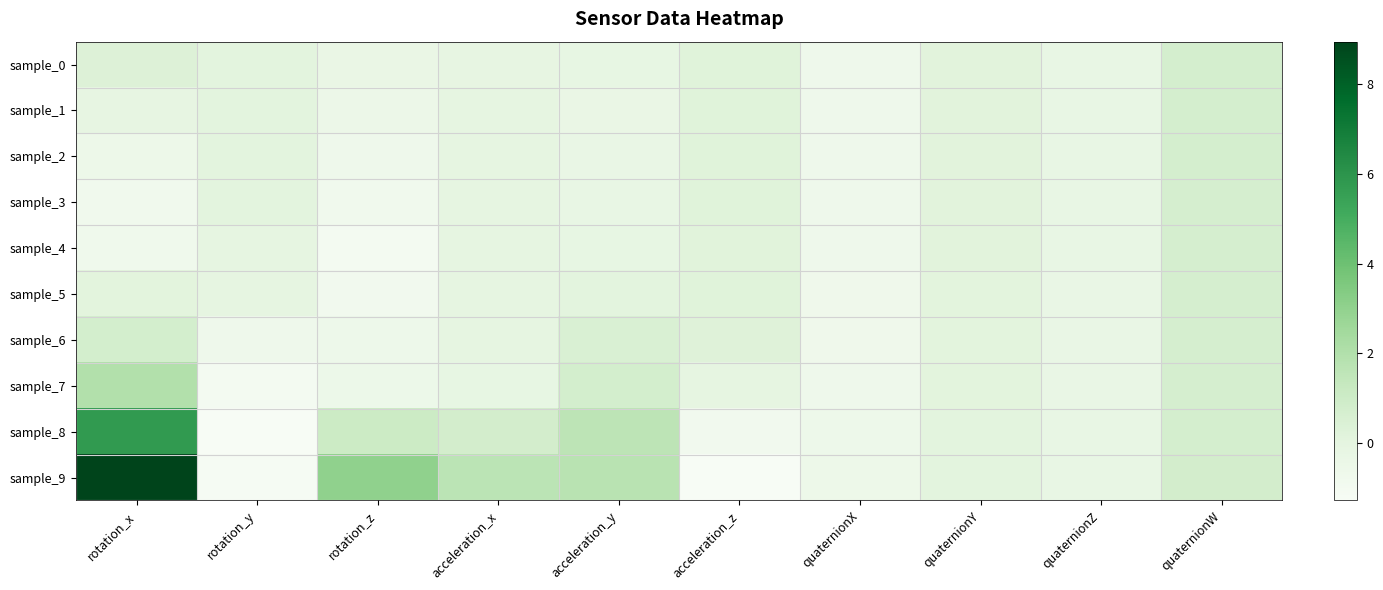

Reading left to right, what are all the values shown in this chart?

sample_0: rotation_x=0.3	rotation_y=0.0	rotation_z=-0.4	acceleration_x=-0.1	acceleration_y=-0.2	acceleration_z=0.2	quaternionX=-0.7	quaternionY=0.1	quaternionZ=-0.3	quaternionW=0.7
sample_1: rotation_x=-0.1	rotation_y=0.0	rotation_z=-0.5	acceleration_x=-0.1	acceleration_y=-0.3	acceleration_z=0.2	quaternionX=-0.7	quaternionY=0.1	quaternionZ=-0.3	quaternionW=0.7
sample_2: rotation_x=-0.6	rotation_y=0.0	rotation_z=-0.7	acceleration_x=-0.1	acceleration_y=-0.3	acceleration_z=0.2	quaternionX=-0.7	quaternionY=0.1	quaternionZ=-0.3	quaternionW=0.7
sample_3: rotation_x=-0.8	rotation_y=0.1	rotation_z=-0.8	acceleration_x=-0.1	acceleration_y=-0.2	acceleration_z=0.2	quaternionX=-0.7	quaternionY=0.1	quaternionZ=-0.3	quaternionW=0.7
sample_4: rotation_x=-0.7	rotation_y=-0.1	rotation_z=-1.0	acceleration_x=-0.1	acceleration_y=-0.2	acceleration_z=0.2	quaternionX=-0.7	quaternionY=0.1	quaternionZ=-0.3	quaternionW=0.7
sample_5: rotation_x=0.1	rotation_y=-0.0	rotation_z=-0.8	acceleration_x=-0.1	acceleration_y=0.1	acceleration_z=0.2	quaternionX=-0.7	quaternionY=0.1	quaternionZ=-0.3	quaternionW=0.7
sample_6: rotation_x=0.7	rotation_y=-0.7	rotation_z=-0.6	acceleration_x=-0.1	acceleration_y=0.5	acceleration_z=0.2	quaternionX=-0.7	quaternionY=0.1	quaternionZ=-0.3	quaternionW=0.7
sample_7: rotation_x=2.0	rotation_y=-1.0	rotation_z=-0.5	acceleration_x=-0.2	acceleration_y=0.7	acceleration_z=-0.1	quaternionX=-0.7	quaternionY=0.1	quaternionZ=-0.3	quaternionW=0.7
sample_8: rotation_x=5.8	rotation_y=-1.3	rotation_z=1.0	acceleration_x=0.8	acceleration_y=1.6	acceleration_z=-0.9	quaternionX=-0.6	quaternionY=0.1	quaternionZ=-0.3	quaternionW=0.7
sample_9: rotation_x=9.0	rotation_y=-1.2	rotation_z=3.0	acceleration_x=1.7	acceleration_y=1.7	acceleration_z=-1.3	quaternionX=-0.6	quaternionY=0.0	quaternionZ=-0.3	quaternionW=0.8